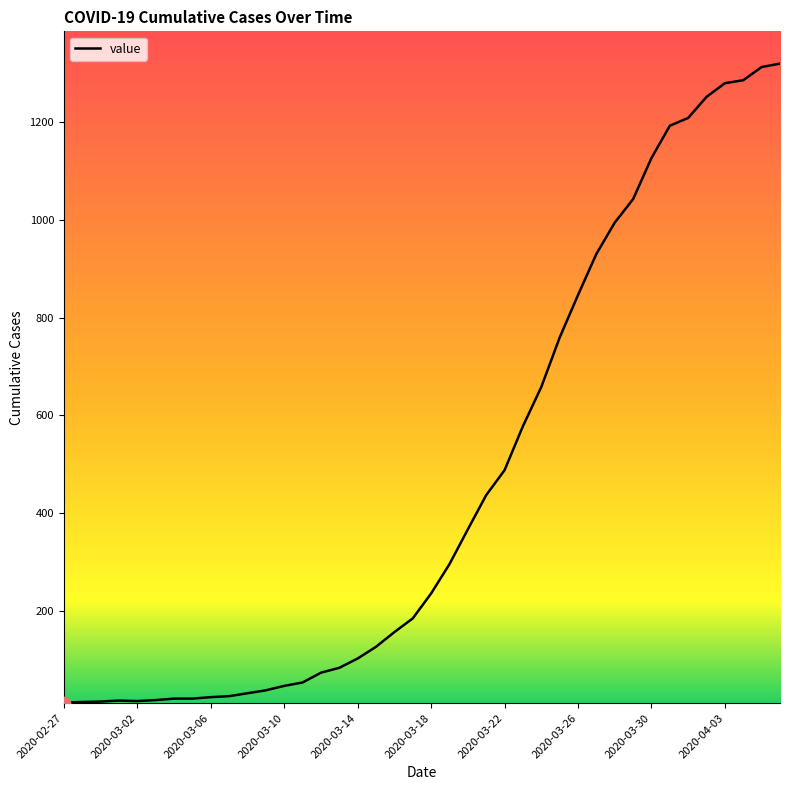

What is the greatest value displayed?

1319